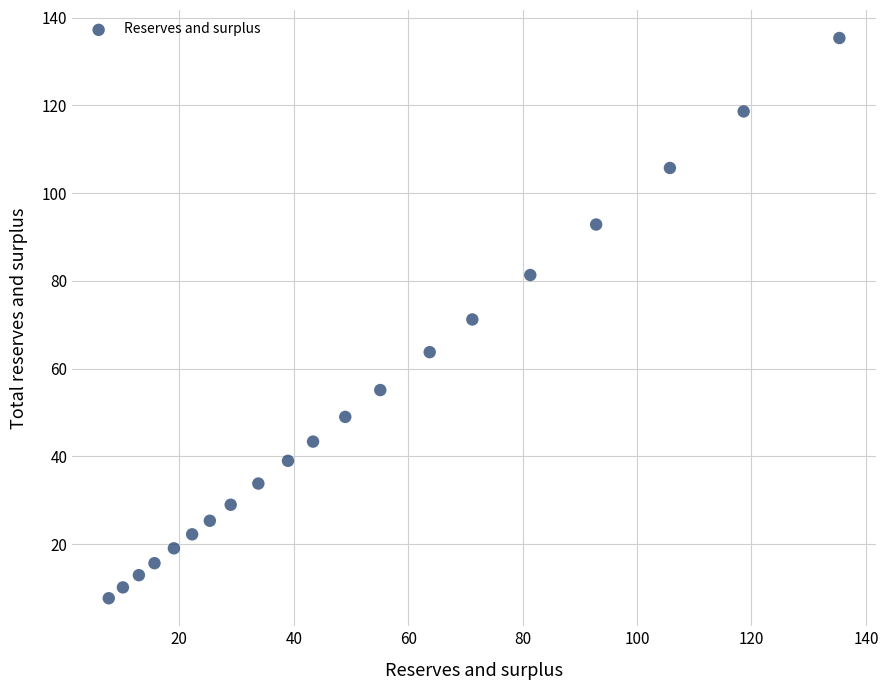

What is the range of Y values (max minus min)?

127.7